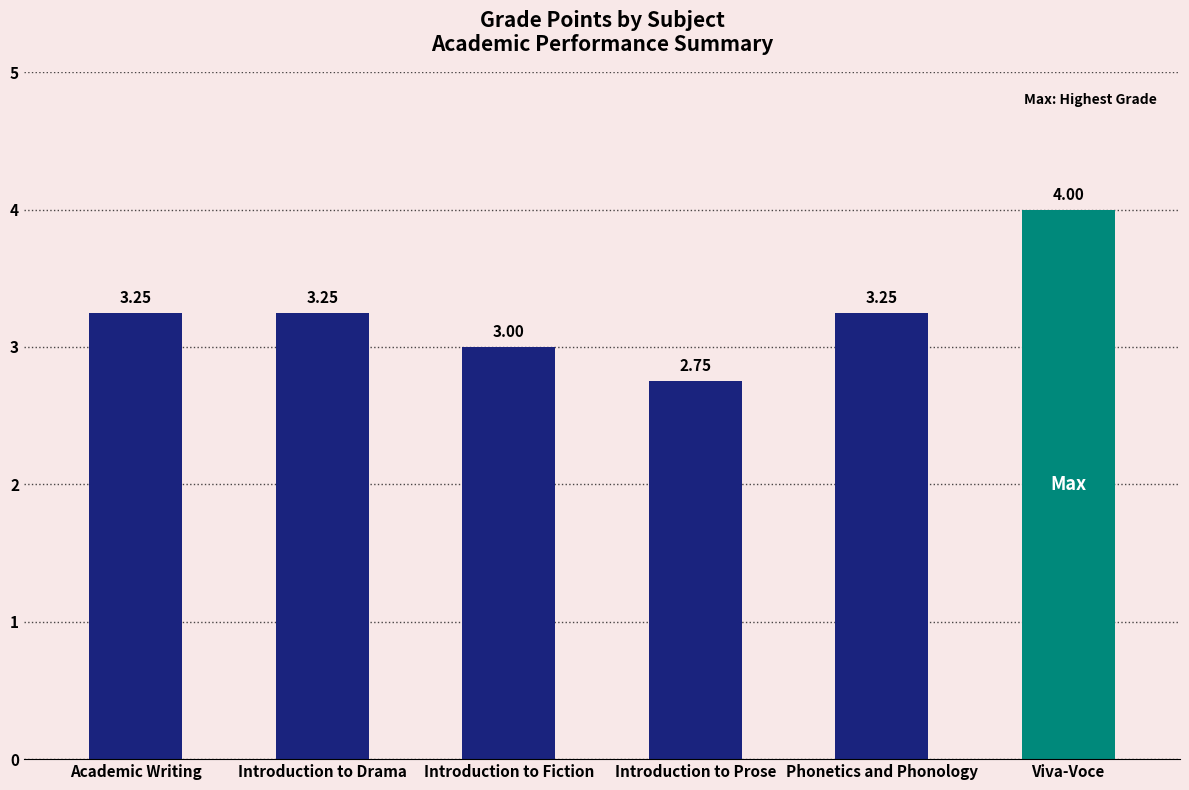

How many values are below 3?

1